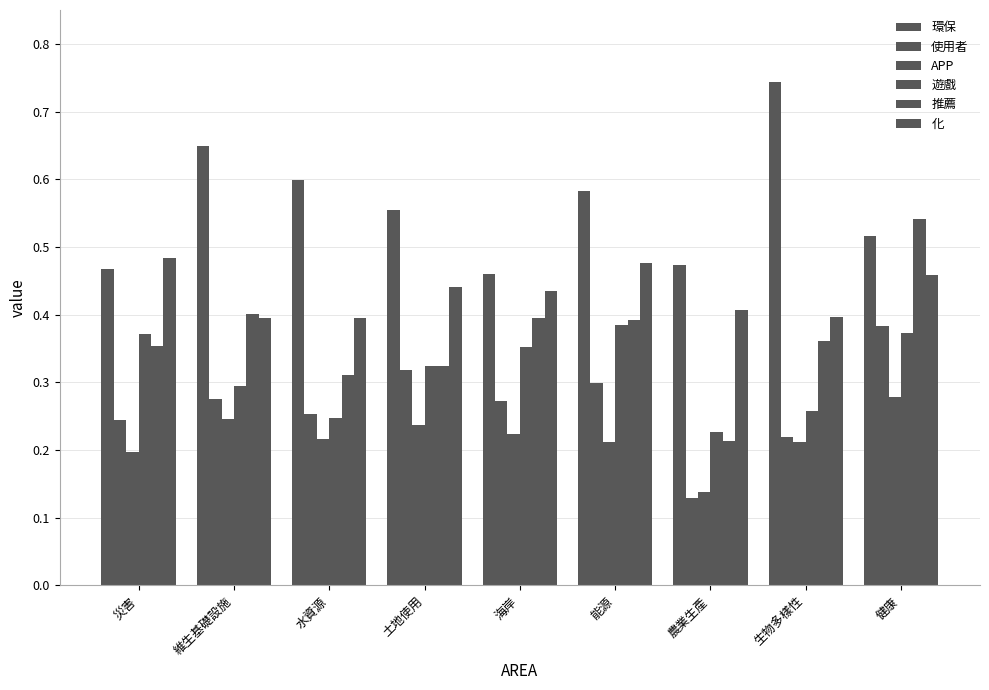

Is it true that APP equals 0.4 at 水資源?

False